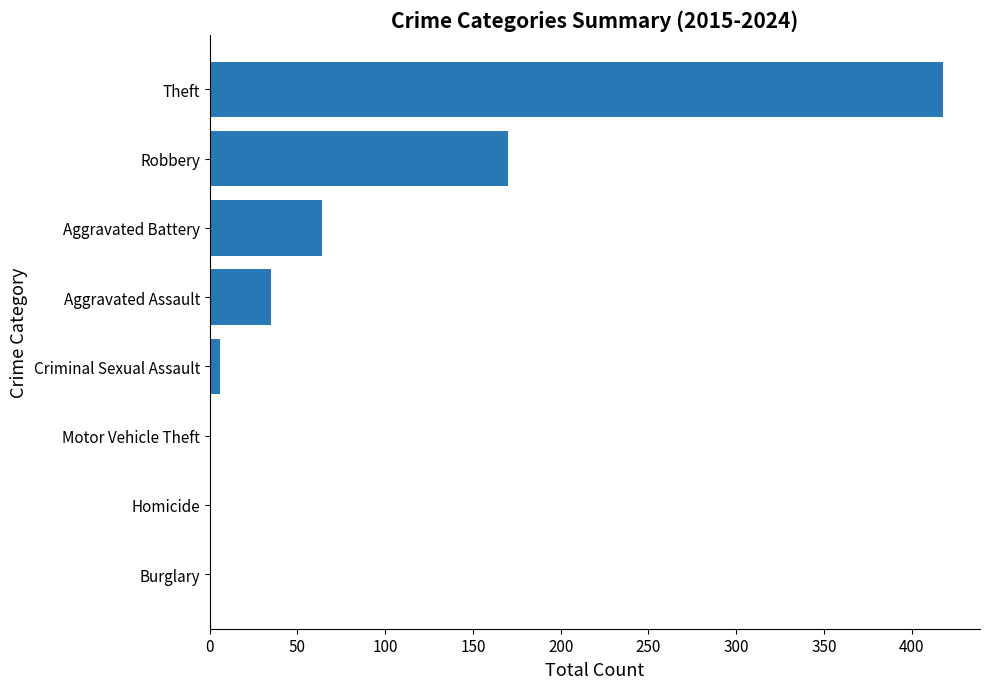

Is it true that the value at Aggravated Battery is 103?

False